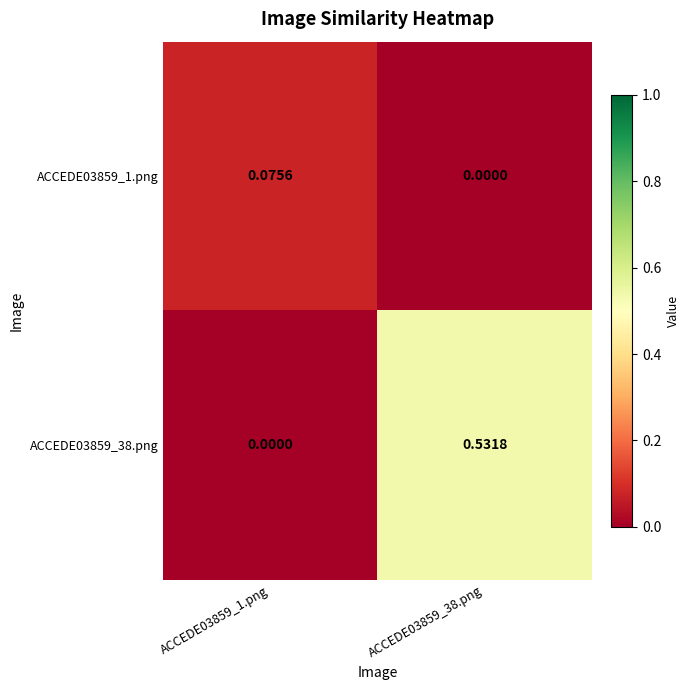

Reading right to left, list all the values displayed in this chart.

ACCEDE03859_1.png: ACCEDE03859_38.png=0.0	ACCEDE03859_1.png=0.1
ACCEDE03859_38.png: ACCEDE03859_38.png=0.5	ACCEDE03859_1.png=0.0